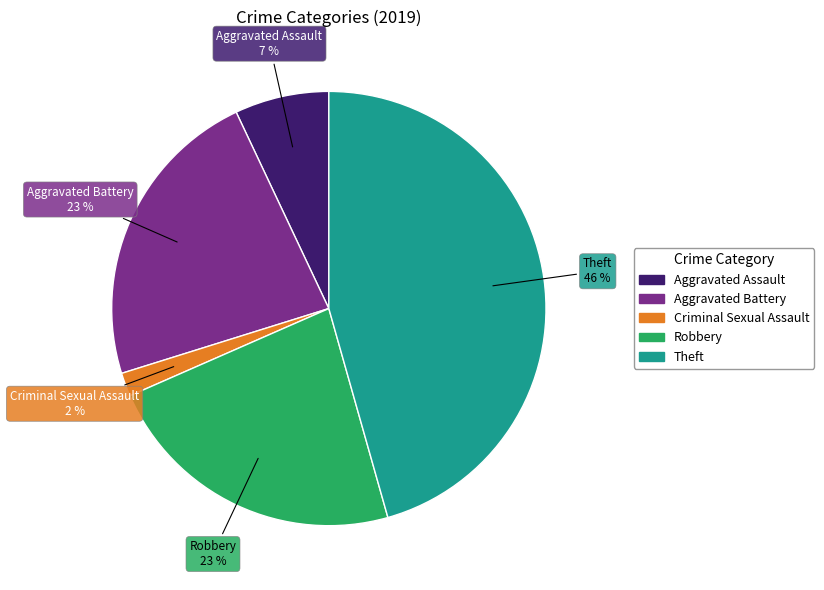

Is there a majority slice in this chart?

No